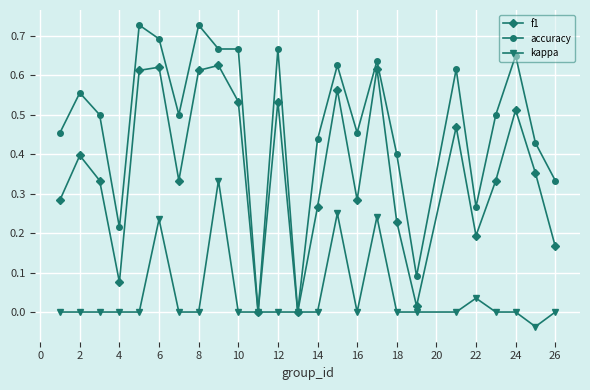

Rank the series by their average value, from highest to lowest.

accuracy, f1, kappa